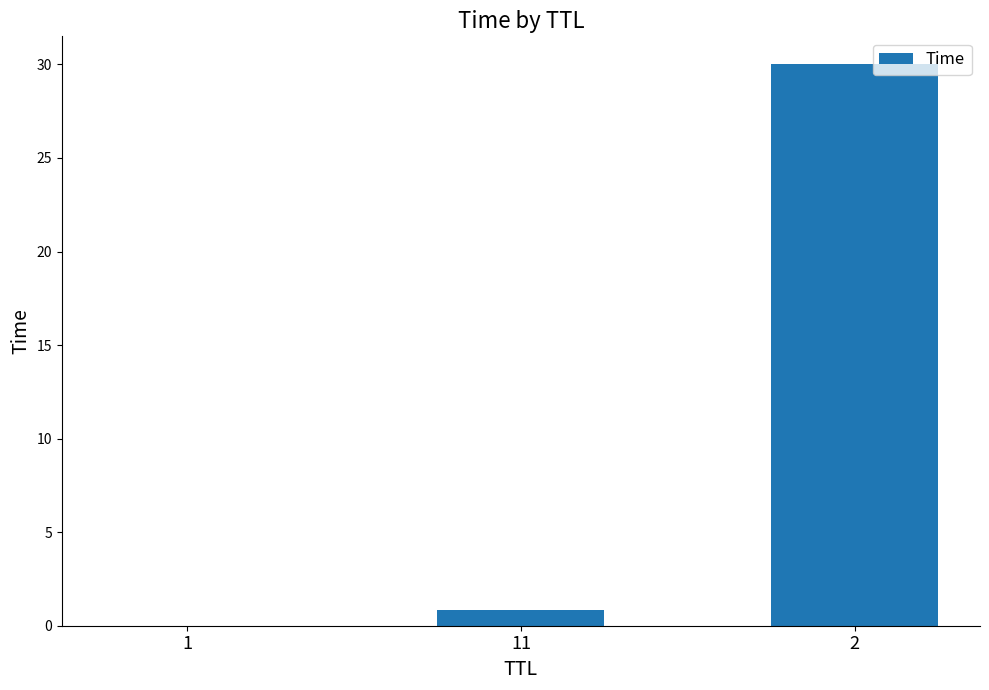

The value at 2 is 30.0. True or false?

True